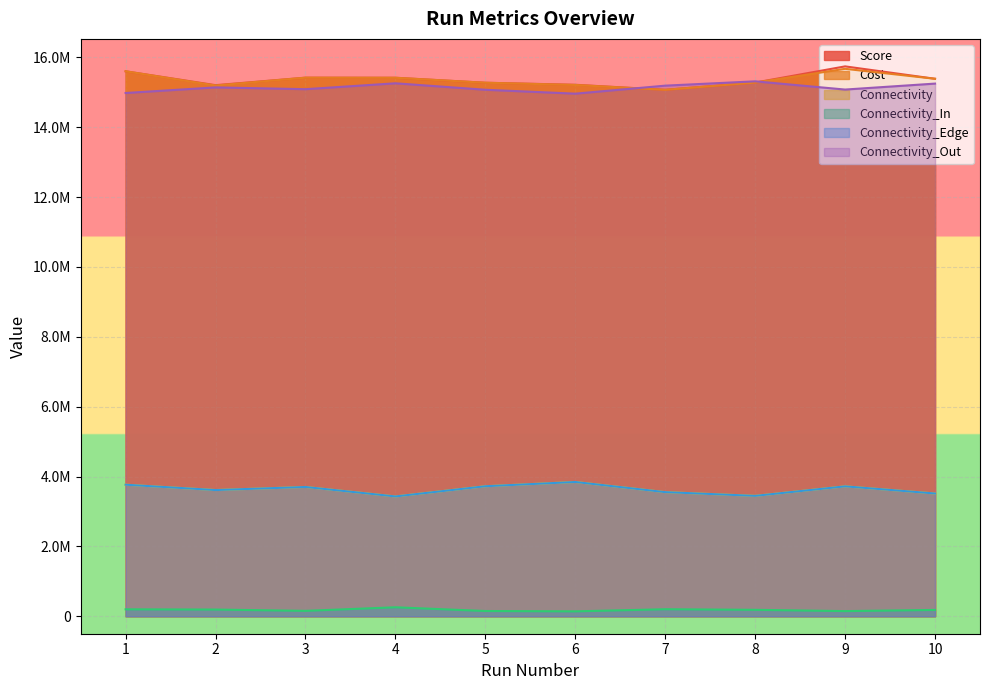

At which category is the sum across all series the highest?

9